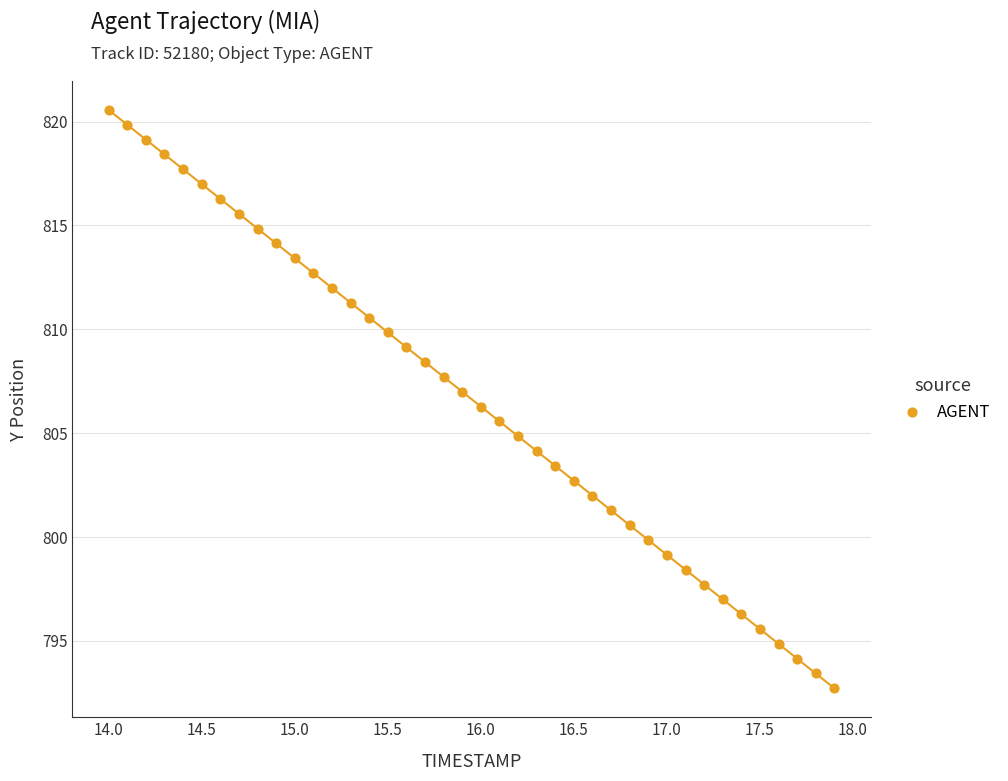

What is the range of X values (max minus min)?

3.9